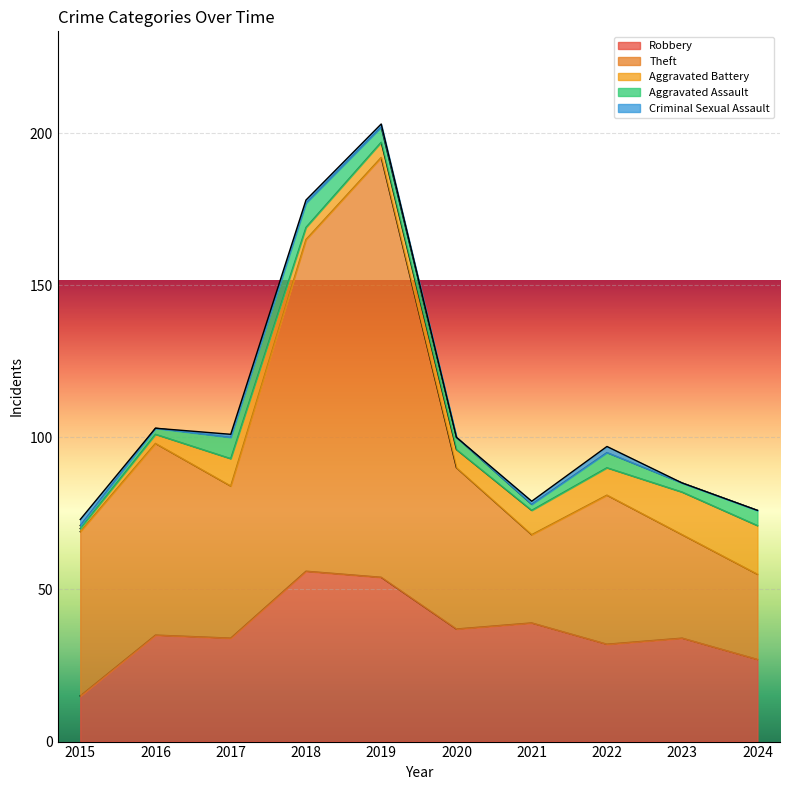

True or false: Robbery and Criminal Sexual Assault cross at least once.

False